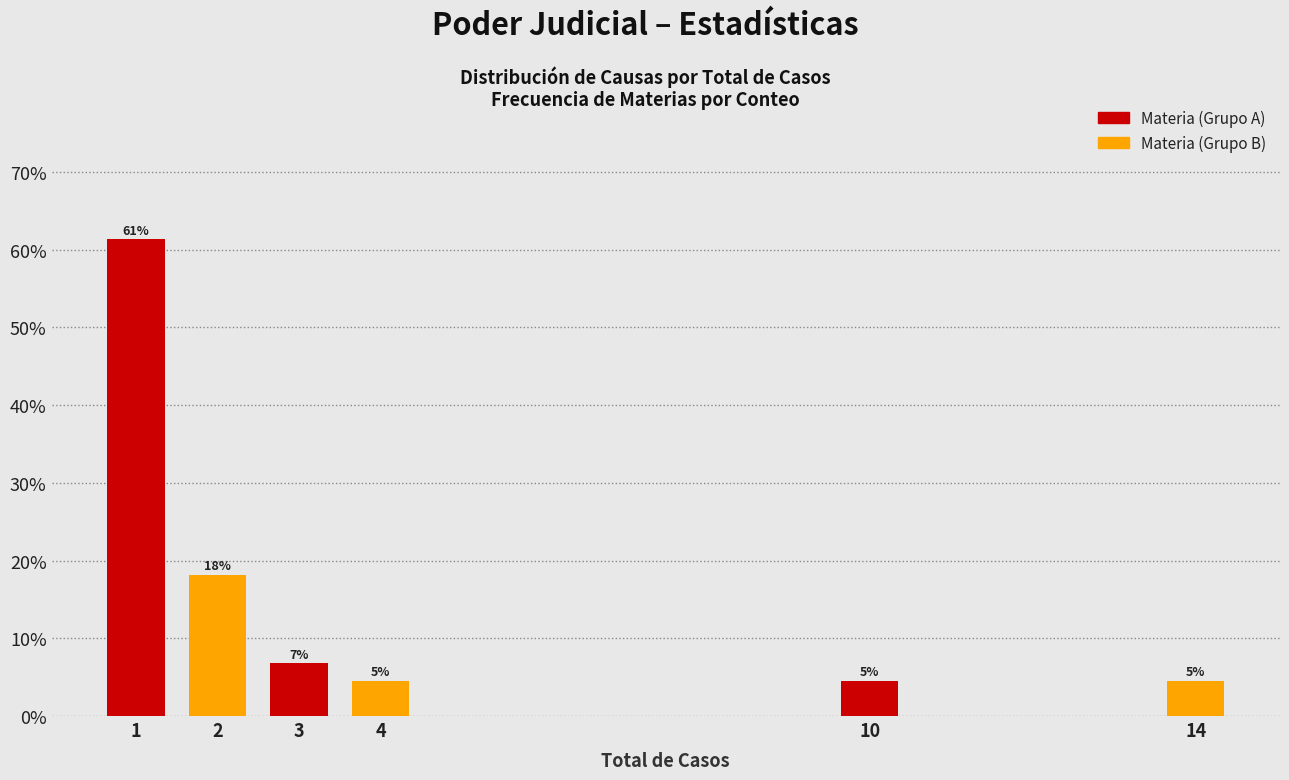

How many bars are there in total?

6